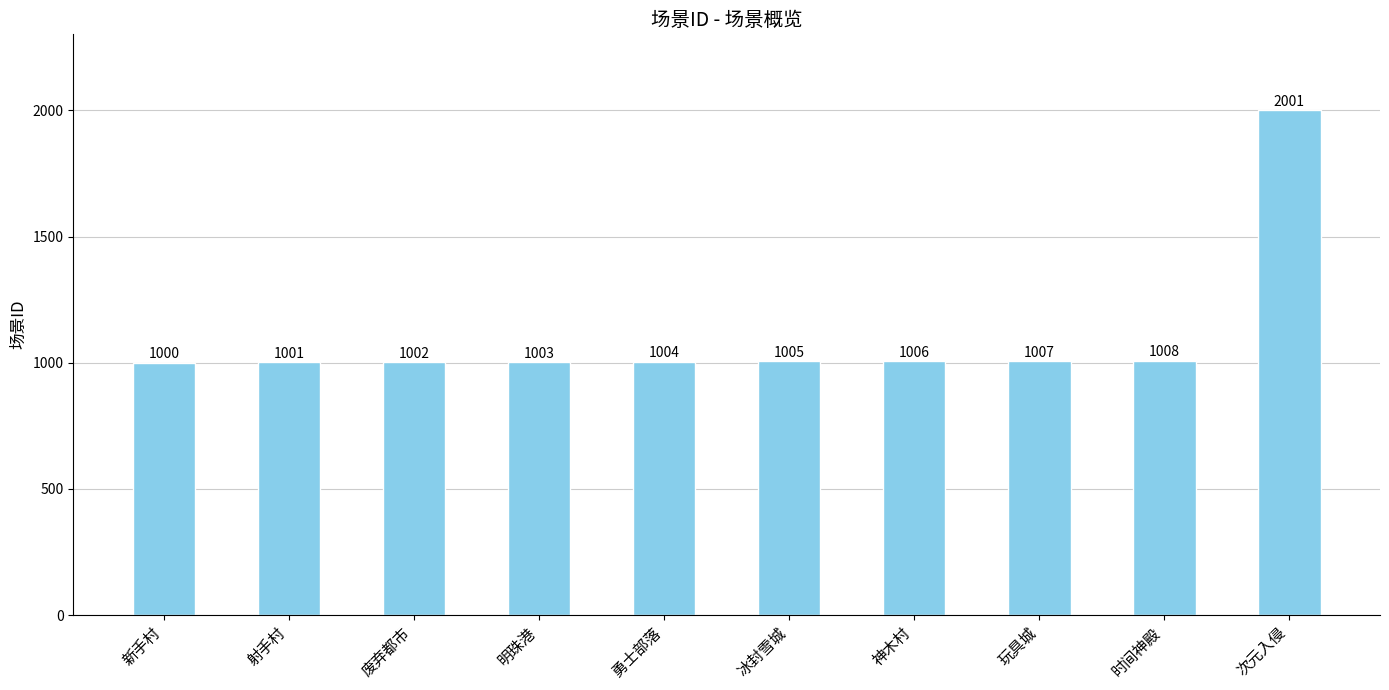

Which has a higher value, 废弃都市 or 玩具城?

玩具城